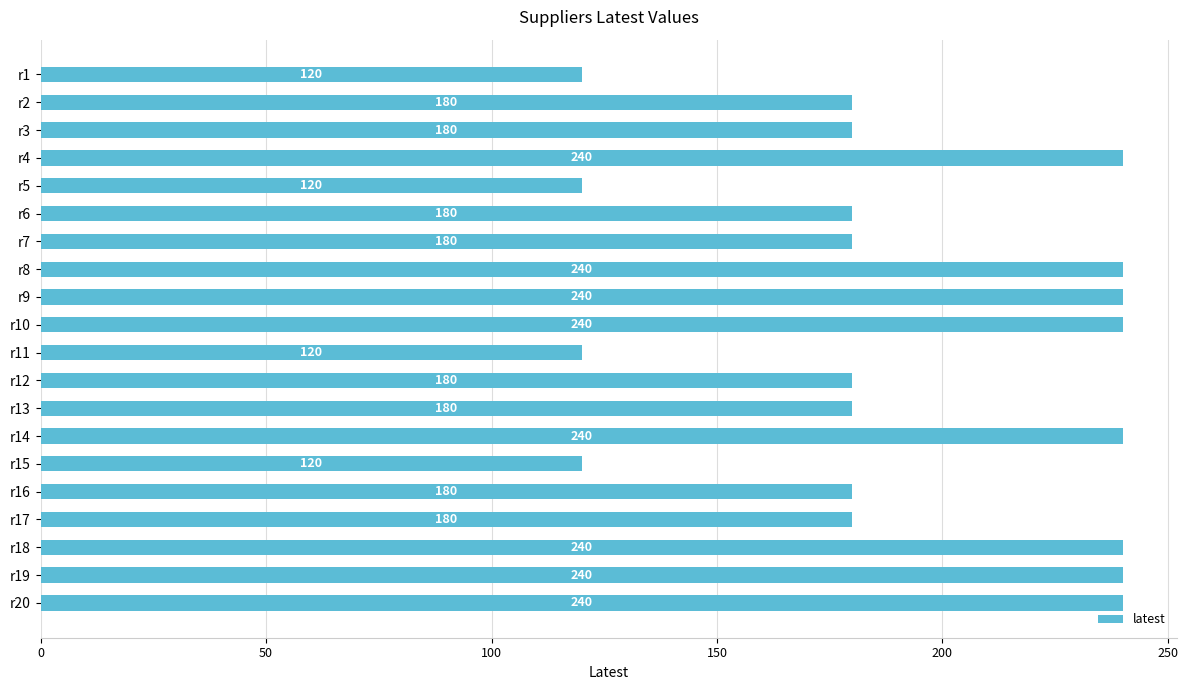

Reading top to bottom, list all the values displayed in this chart.

r1=120	r2=180	r3=180	r4=240	r5=120	r6=180	r7=180	r8=240	r9=240	r10=240	r11=120	r12=180	r13=180	r14=240	r15=120	r16=180	r17=180	r18=240	r19=240	r20=240